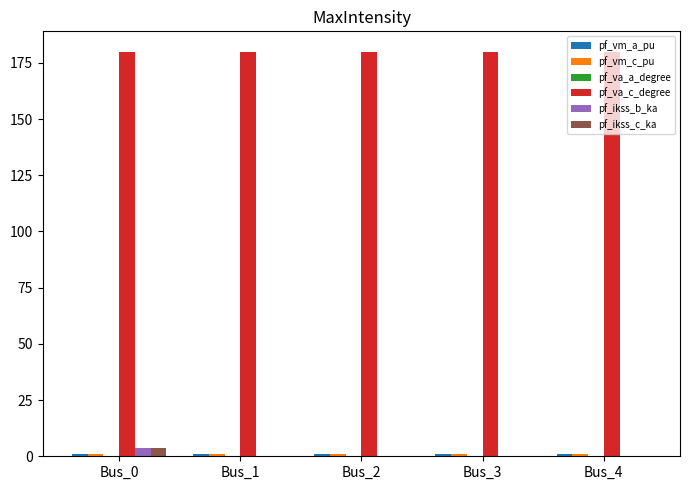

Which series has the largest total across all categories?

pf_va_c_degree